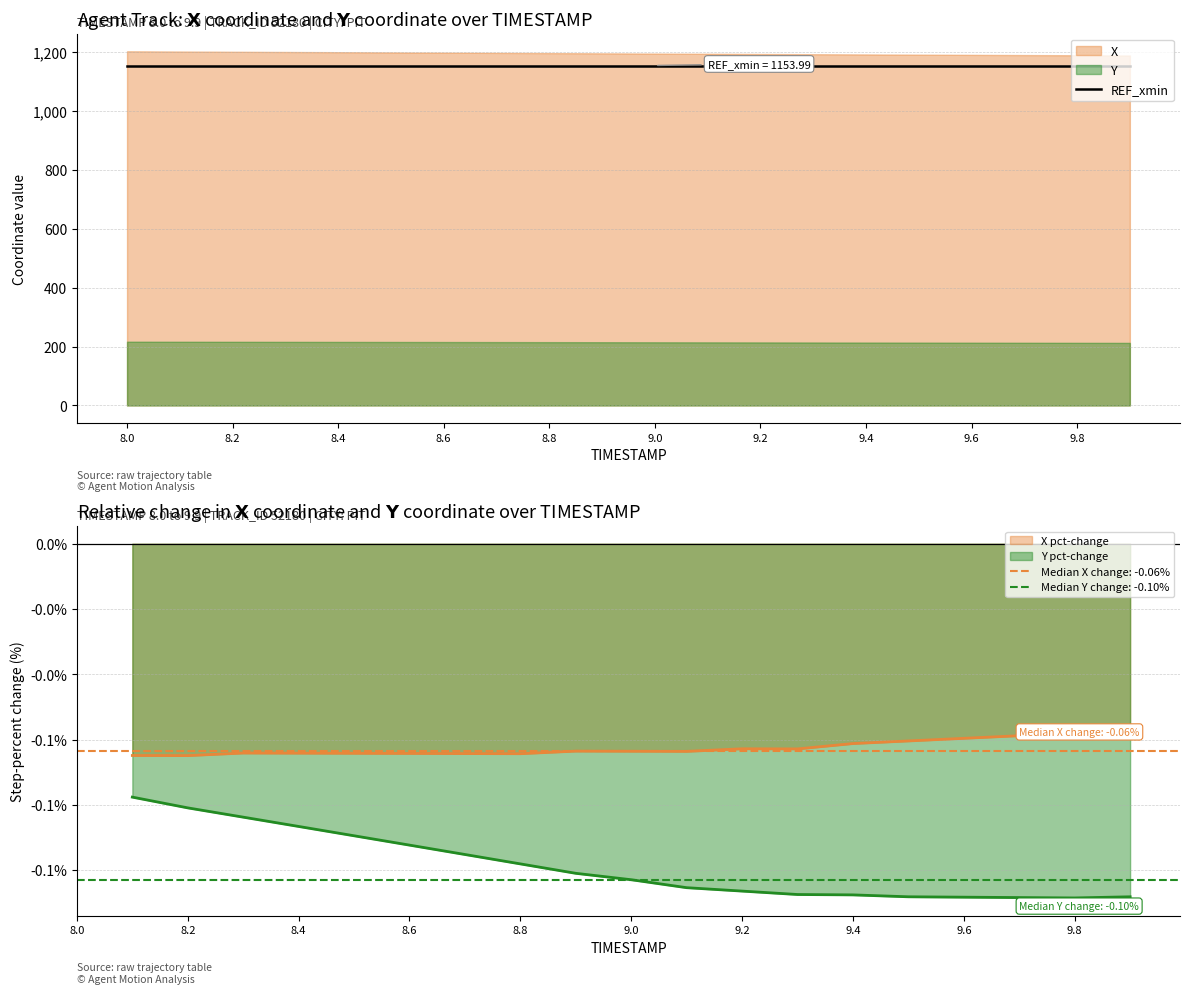

True or false: Y and REF_xmin cross at least once.

False